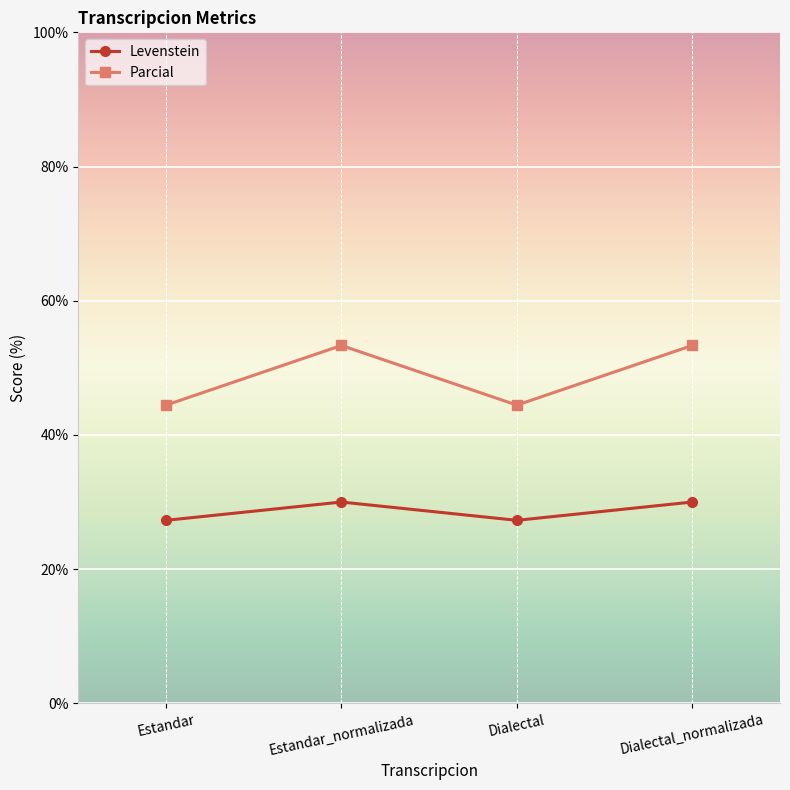

What position from the left is Estandar_normalizada?

2